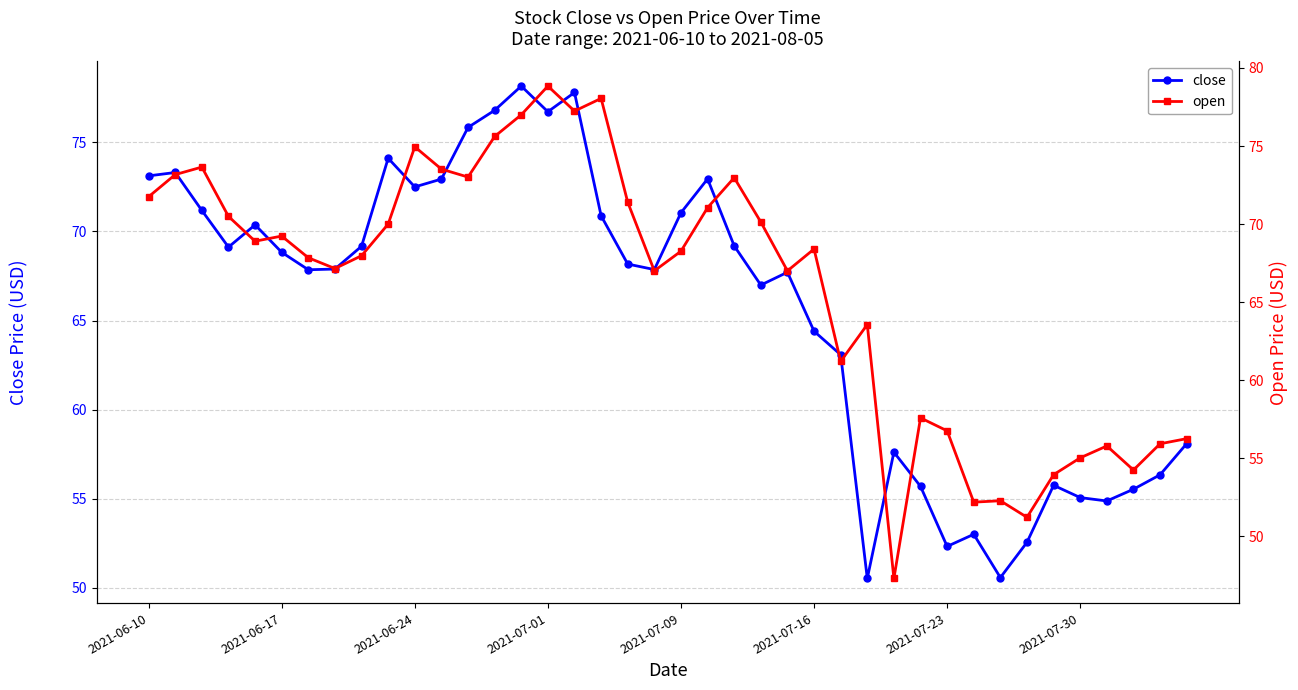

Where is open nearest to the value 63?

27